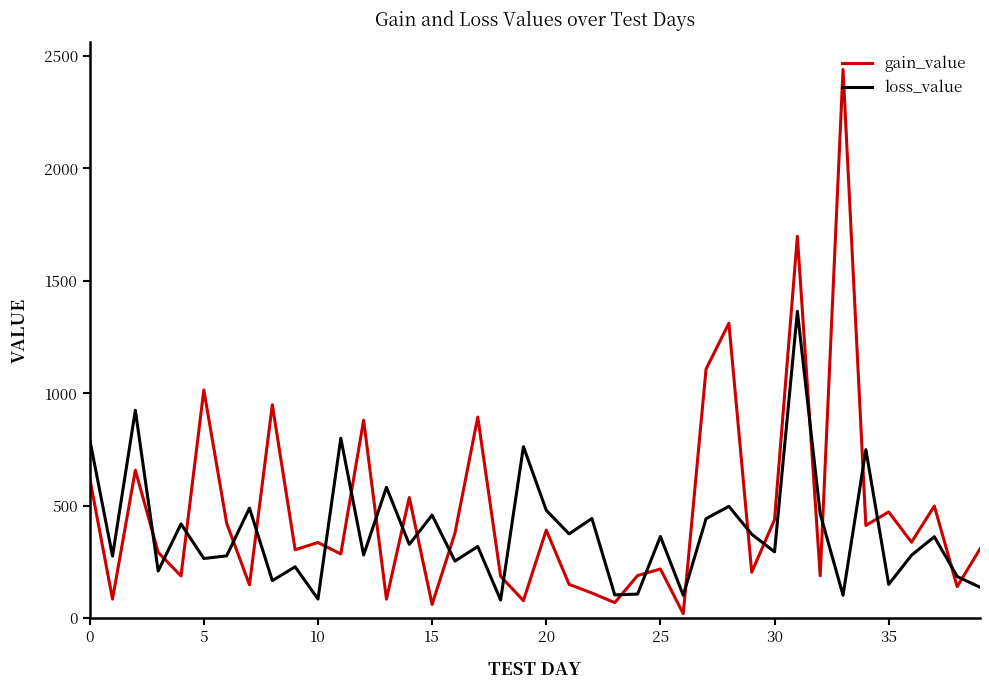

Which series has the largest total across all categories?

gain_value